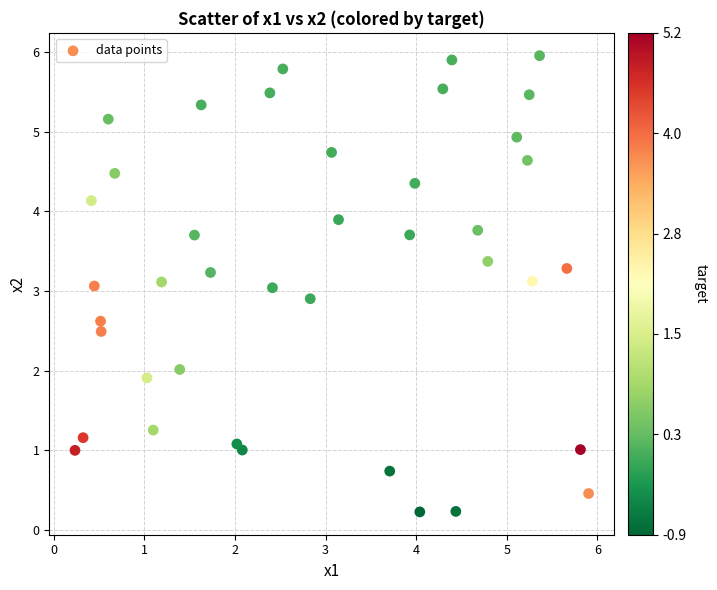

What is the range of X values (max minus min)?

5.7